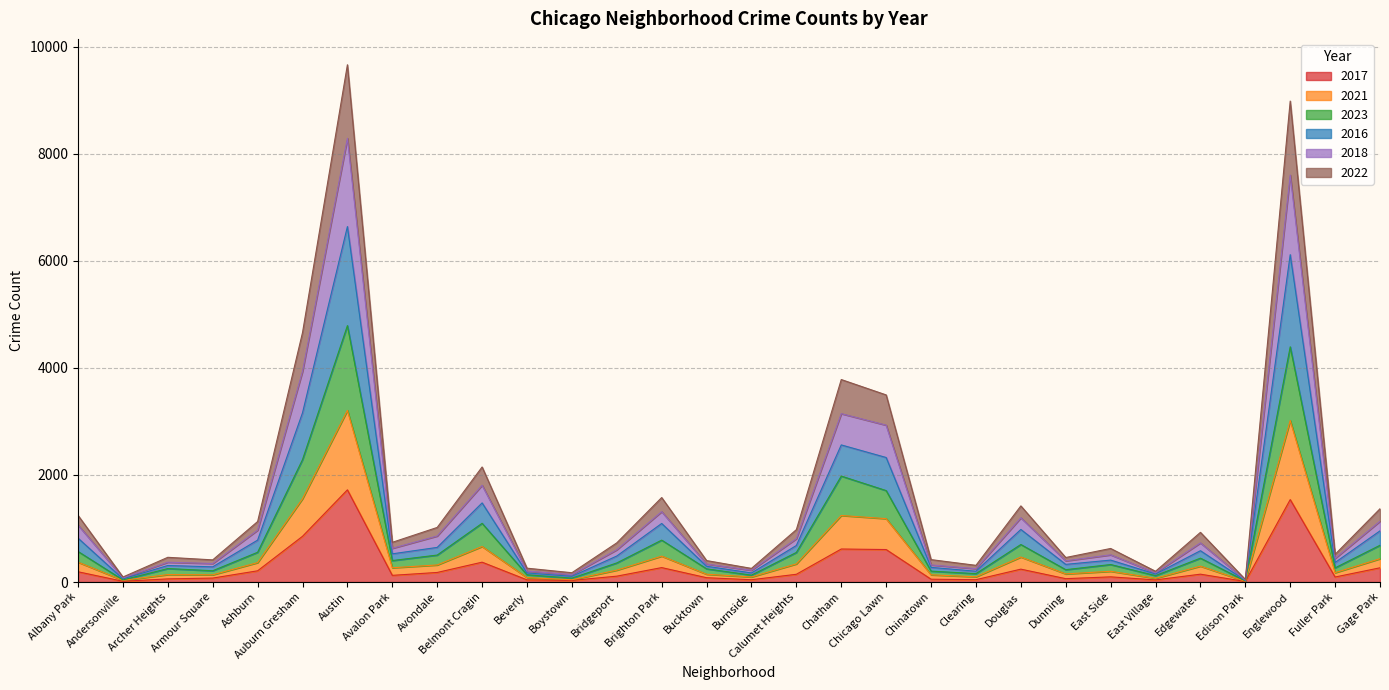

How many lines are shown in the chart?

6